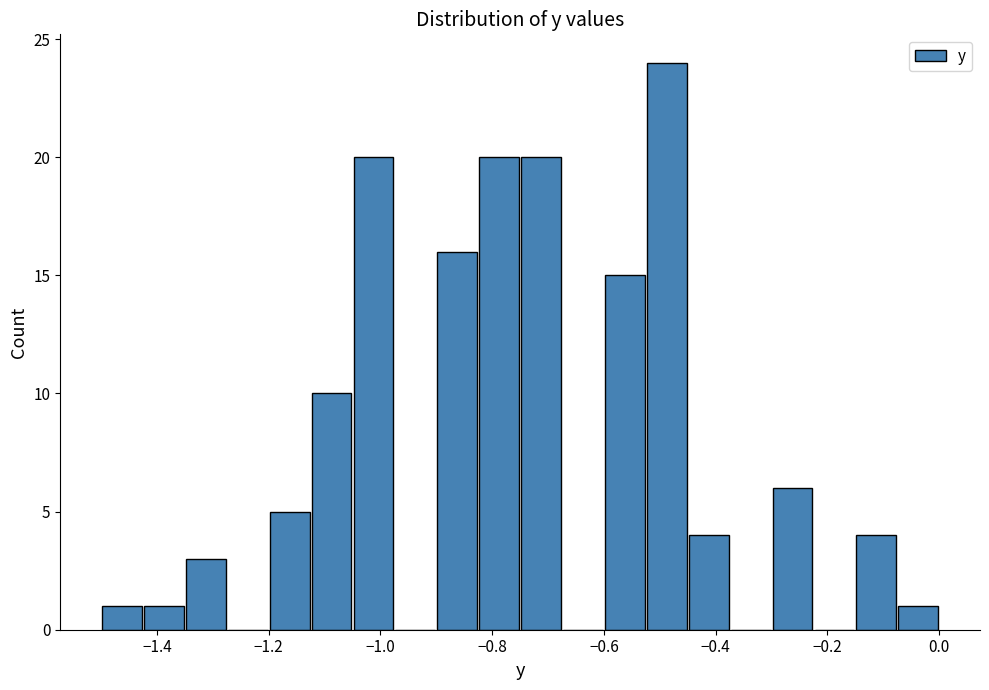

Around what value on the x-axis is the tallest bar? Give the approximate position of its centre, as read against the axis.

-0.48